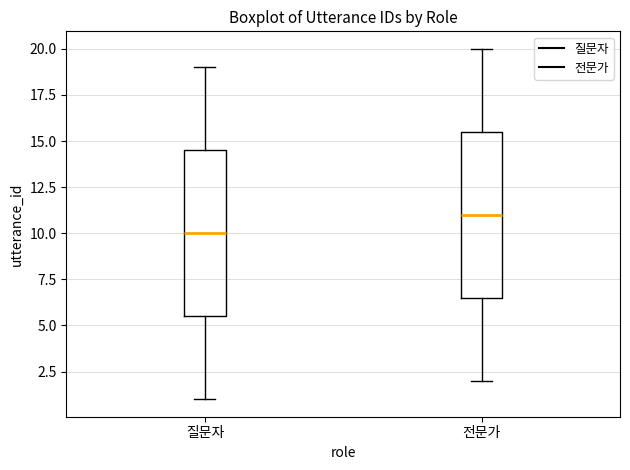

Reading left to right, transcribe this box plot: for each box, give where its median line is, the range the box spans, and where its two whiskers end, as read against the y-axis. The values are not printed on the chart, so give them approximately, as read against the axis.

질문자: median 10.0, box 5.5 to 14.5, whiskers 1.0 to 19.0
전문가: median 11.0, box 6.5 to 15.5, whiskers 2.0 to 20.0